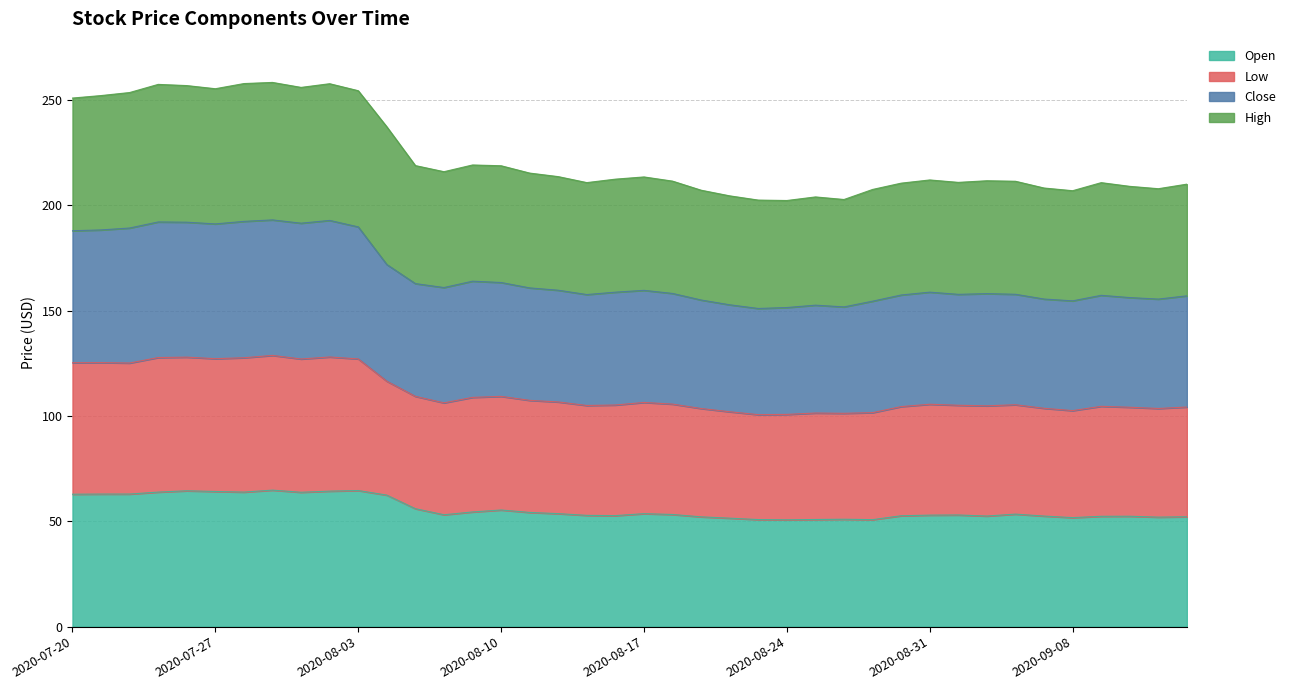

What is the total value across all series at 2020-09-08?

207.0